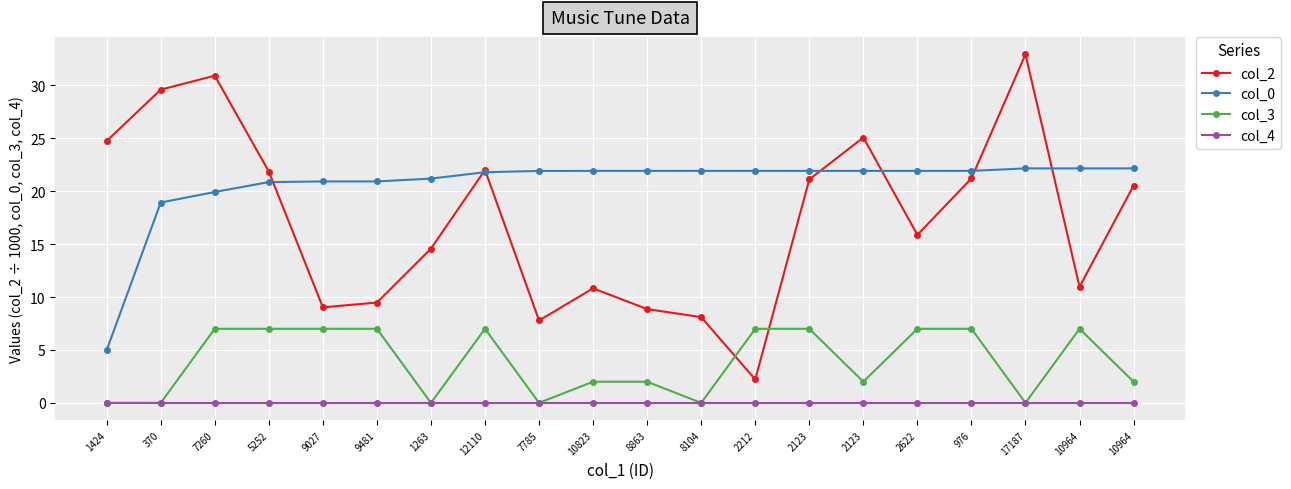

Is the value of col_3 at 9481 greater than the value of col_0 at 976?

No